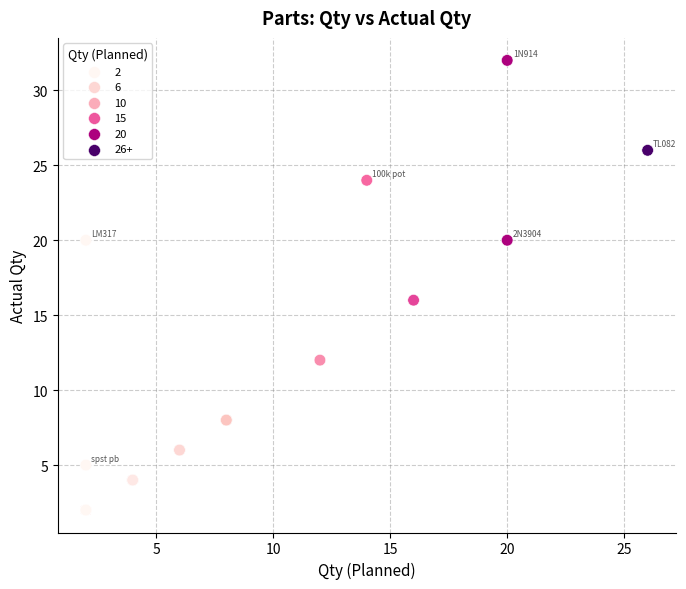

What Y value in the scatter plot is closest to 17?

16